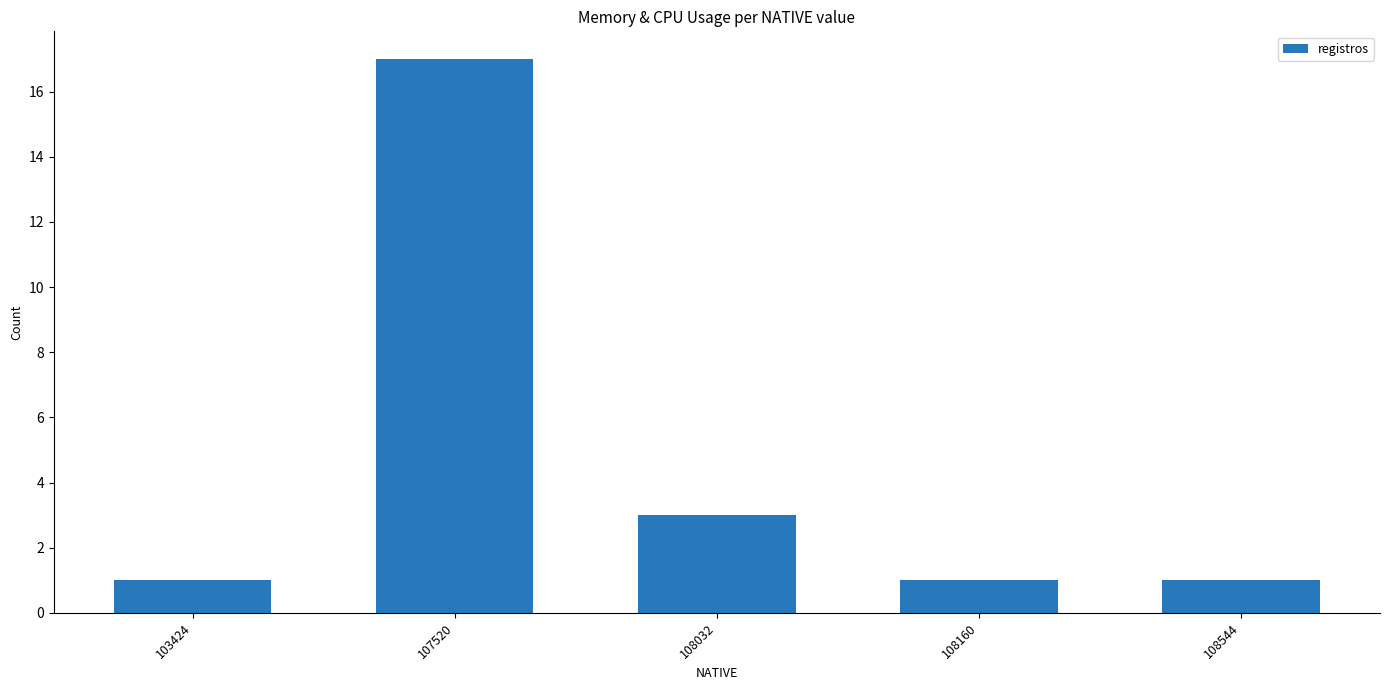

How many bars are there in total?

5